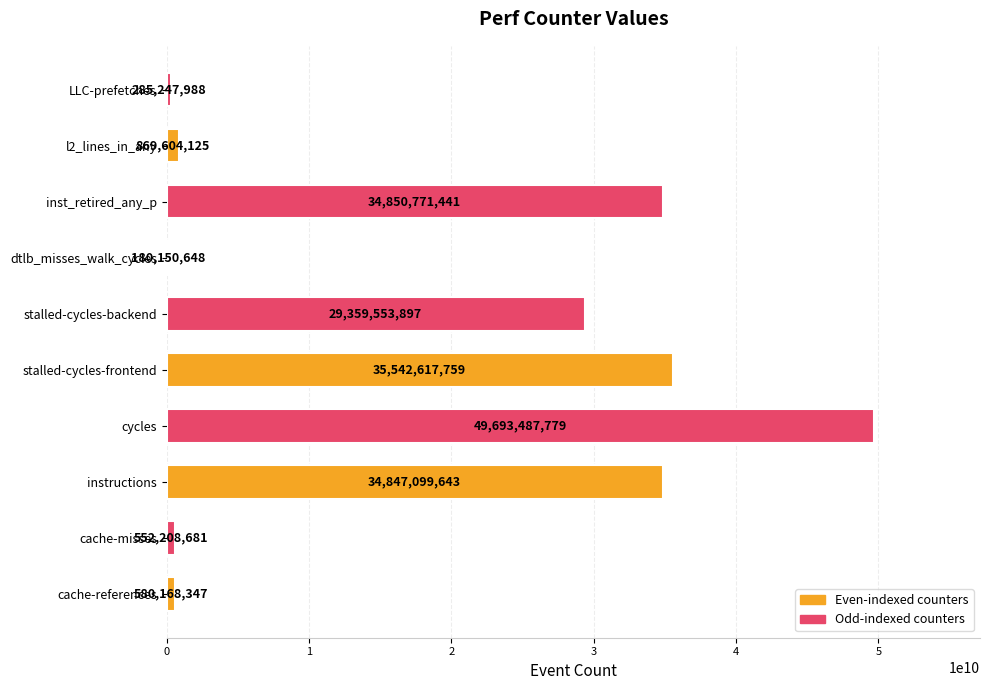

How many values are below 29359553897?

5